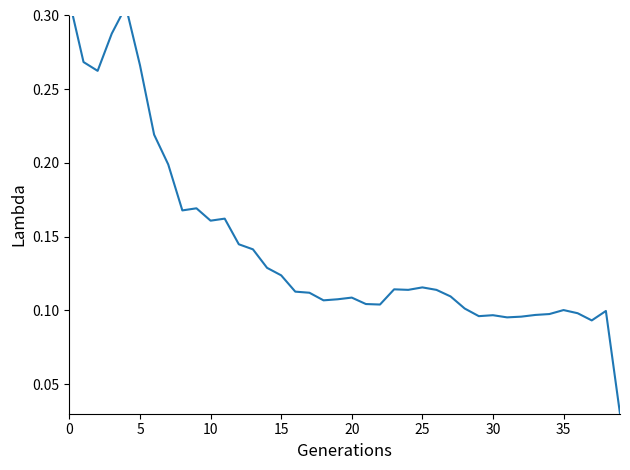

Is this an area chart (filled region under the line)?

No